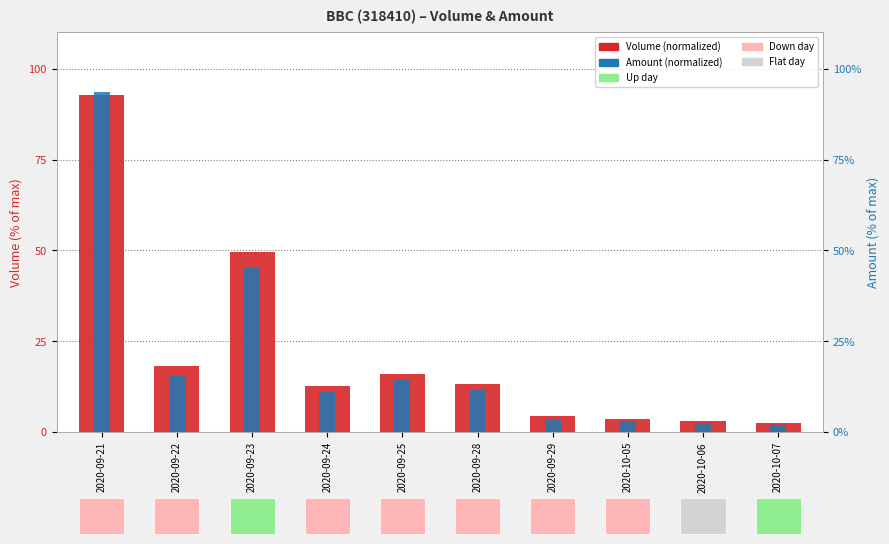

Is it true that Amount (normalized) equals 14.3 at 2020-09-25?

True